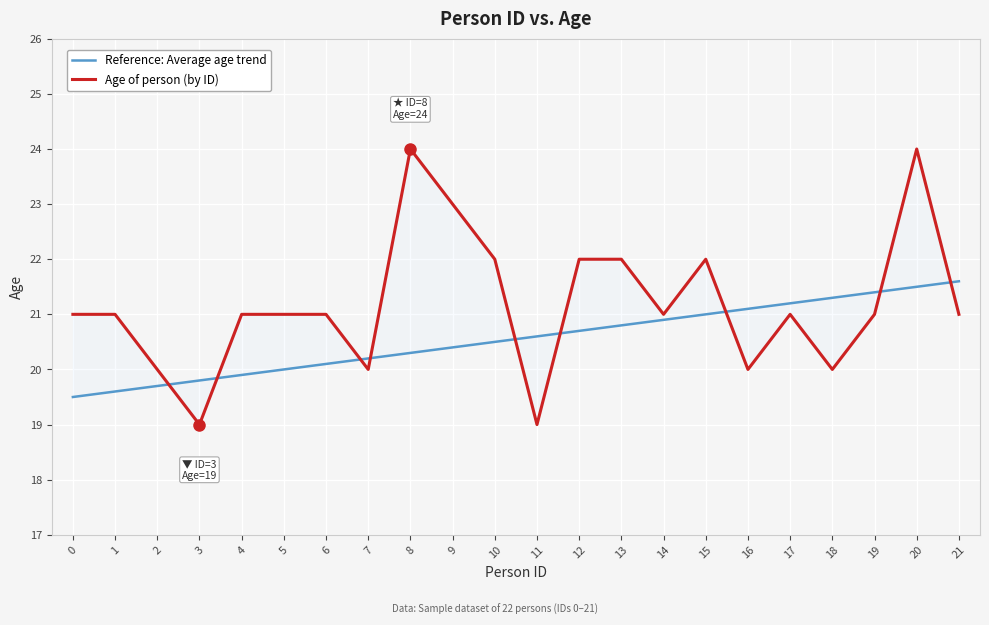

How many values in the Reference: Average age trend series are below 20?

5